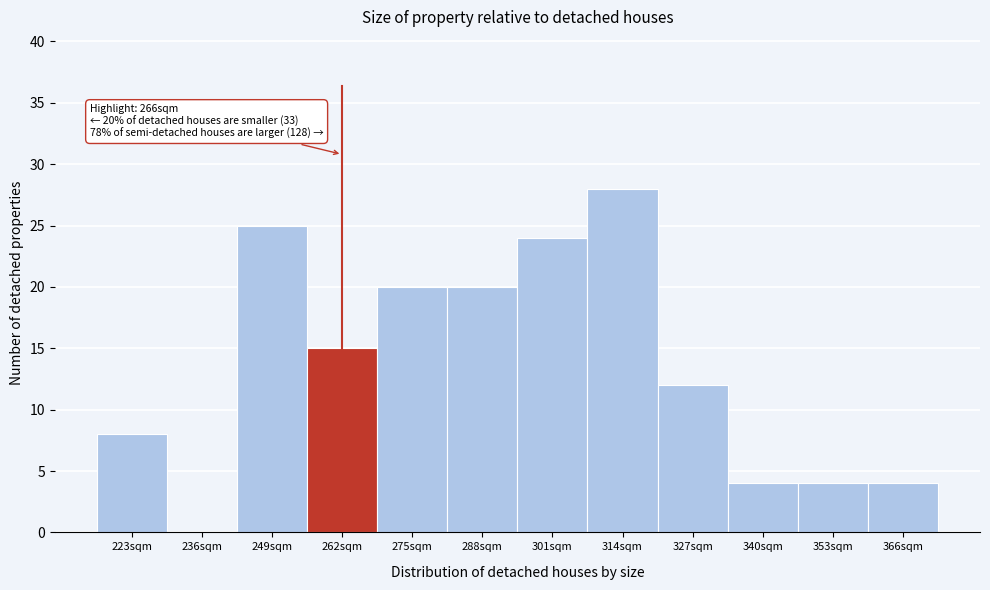

Reading left to right, list all the values displayed in this chart.

223sqm=8	236sqm=0	249sqm=25	262sqm=15	275sqm=20	288sqm=20	301sqm=24	314sqm=28	327sqm=12	340sqm=4	353sqm=4	366sqm=4